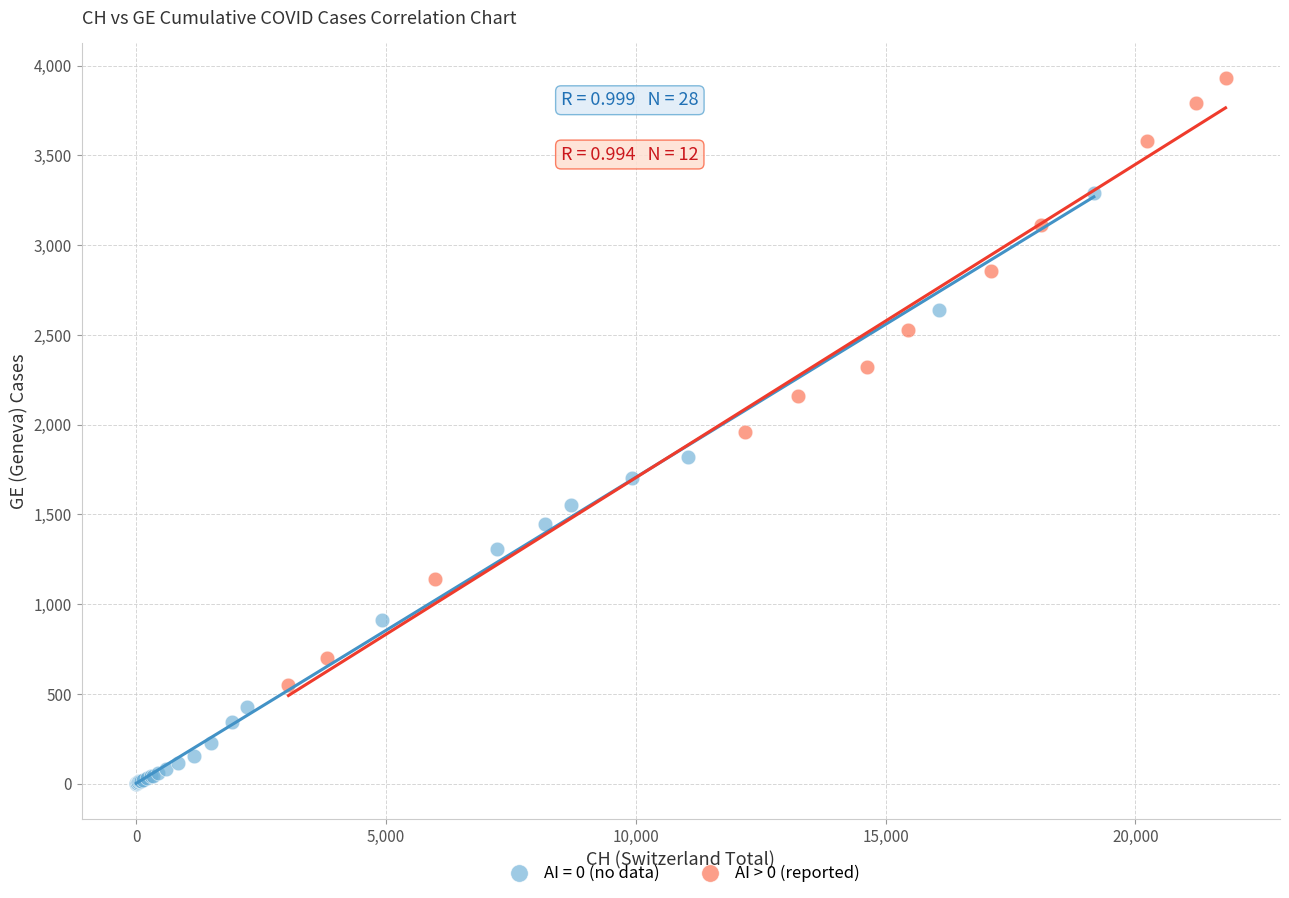

Which series reaches the maximum Y coordinate?

AI > 0 (reported)